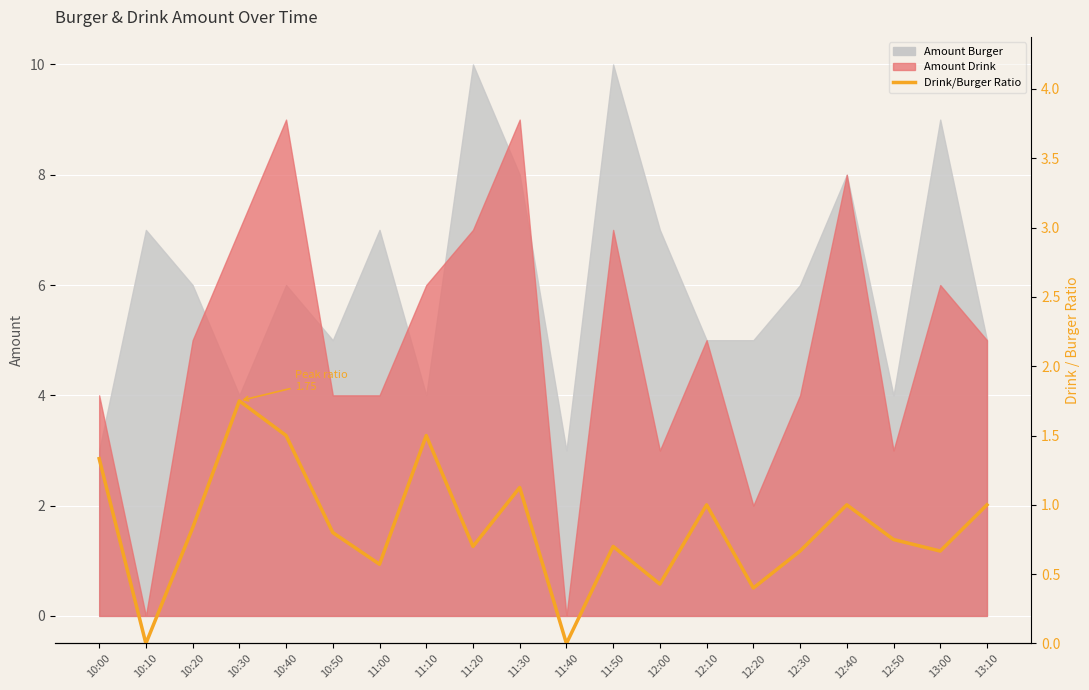

Read the value at 12:10.

1.0